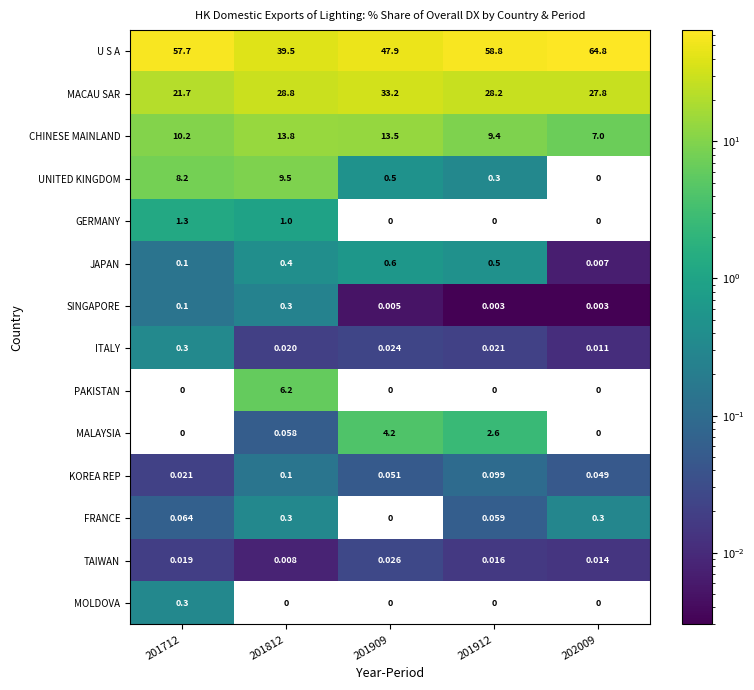

Which series has the largest total across all categories?

U S A